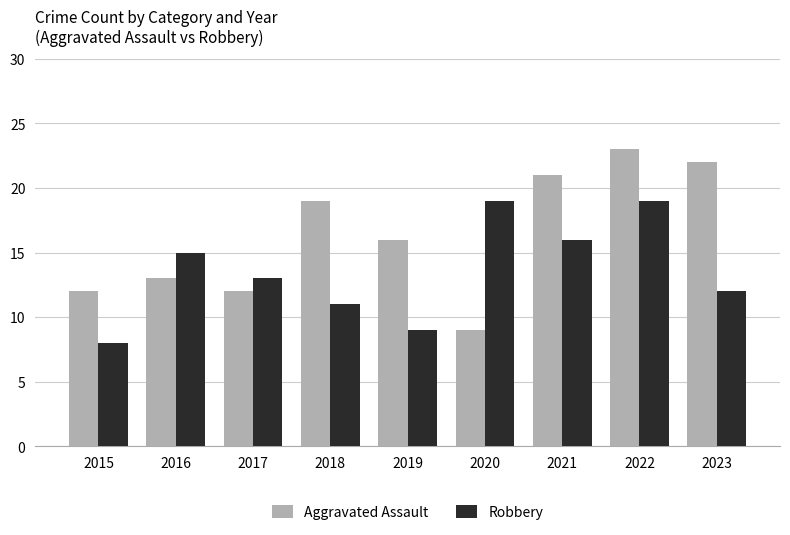

At 2019, list the series in order from smallest to largest.

Robbery, Aggravated Assault